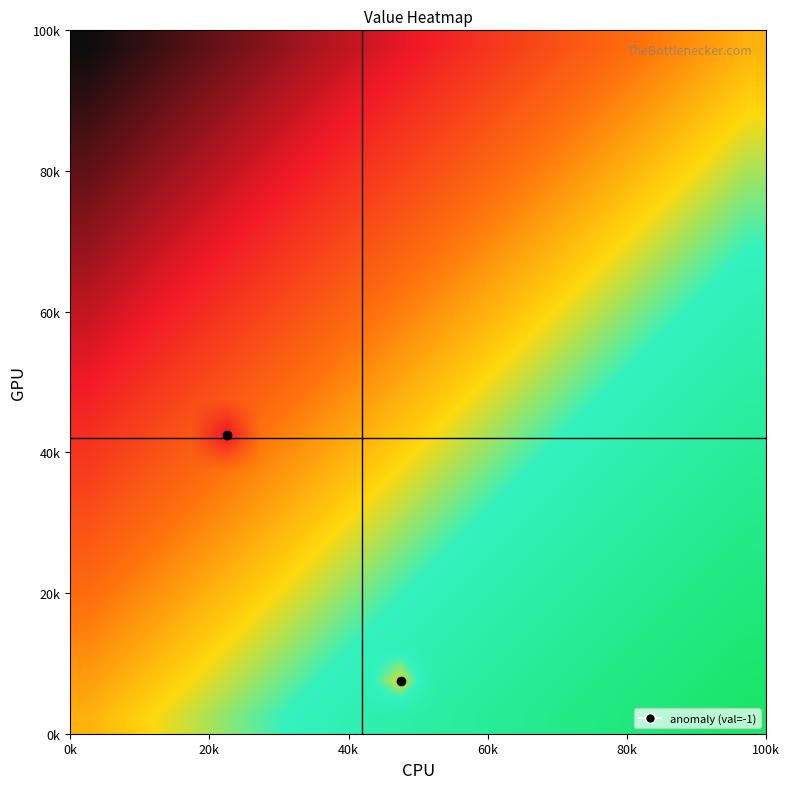

What is the greatest value displayed?

1.0